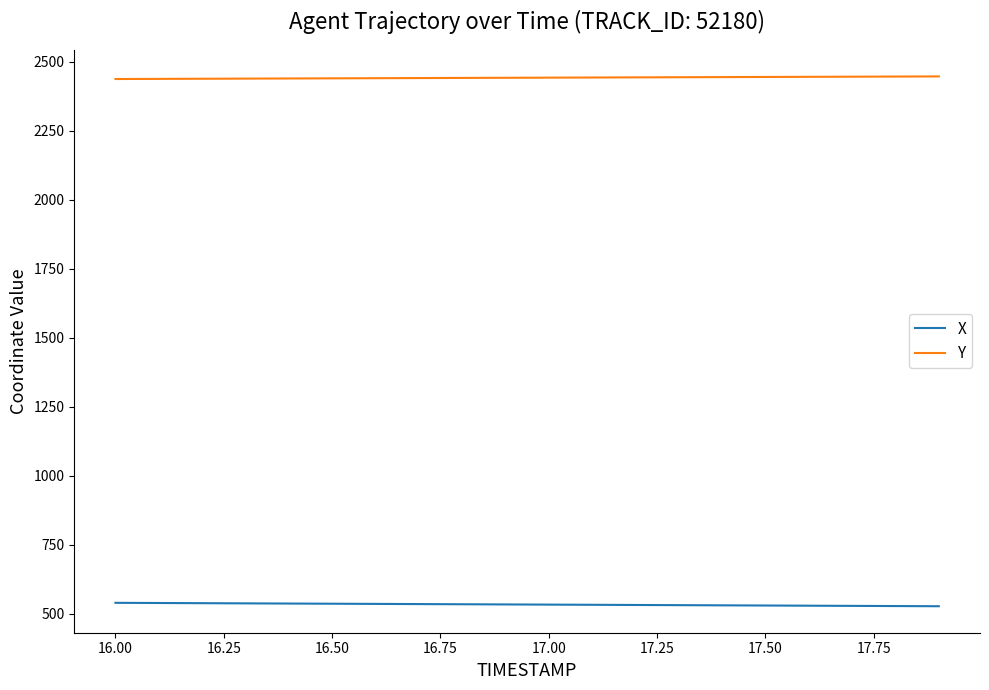

Which series has the largest total across all categories?

Y